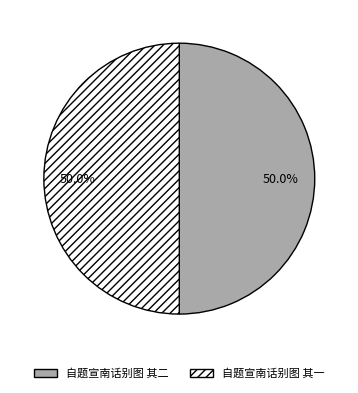

True or false: 自题宣南话别图 其二 accounts for 50% of the total.

True